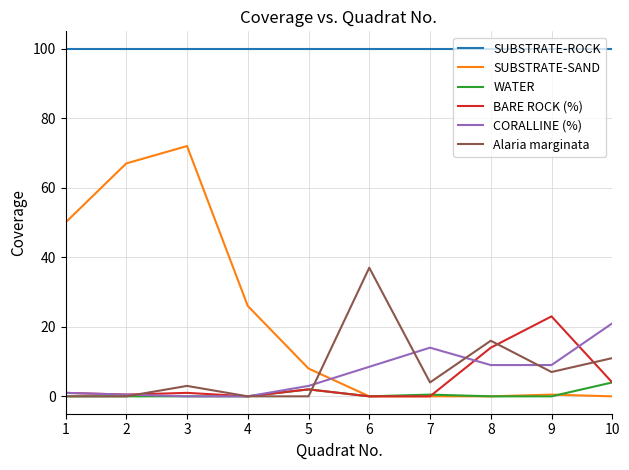

Is the value of CORALLINE (%) at 8 greater than the value of BARE ROCK (%) at 1?

Yes